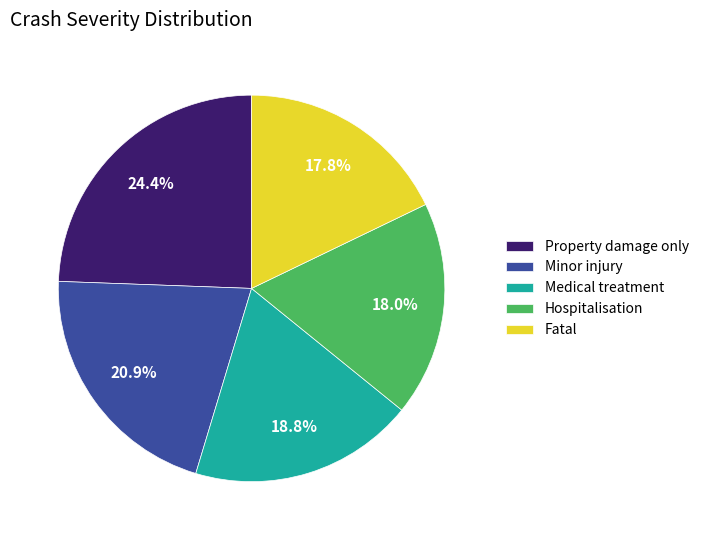

Which has a higher value, Minor injury or Property damage only?

Property damage only